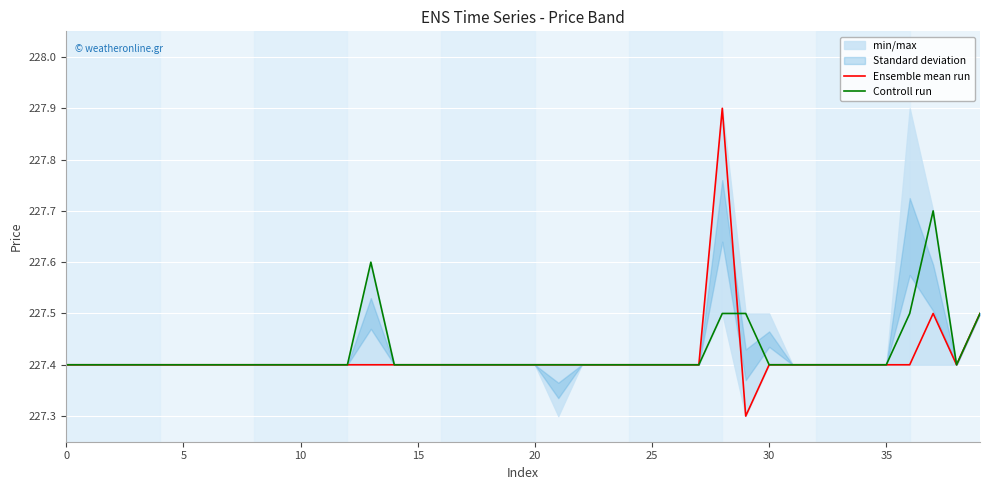

Does the chart display data point markers on the line(s)?

No